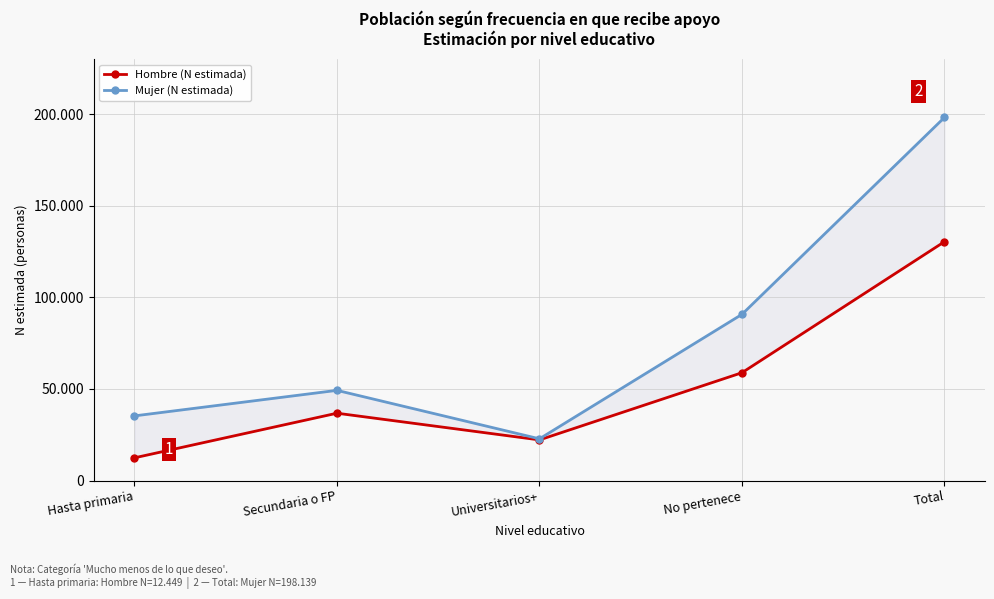

Read the Mujer (N estimada) value at No pertenece.

90728